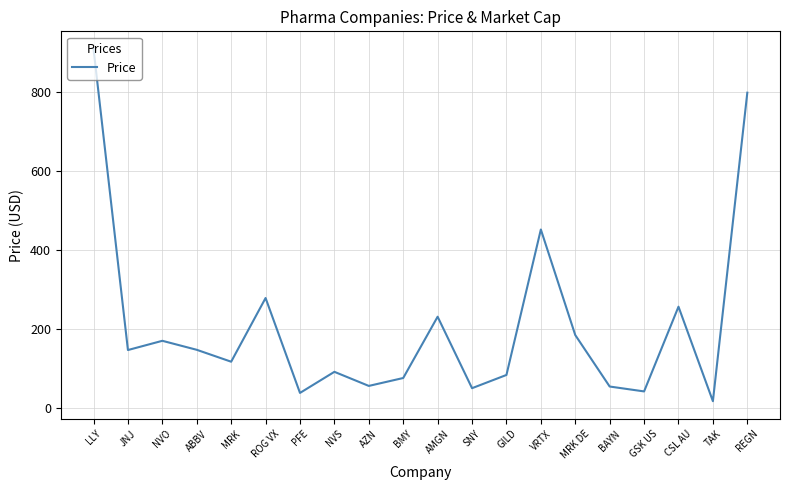

The chart shows a value of 1284.2 at LLY. True or false?

False